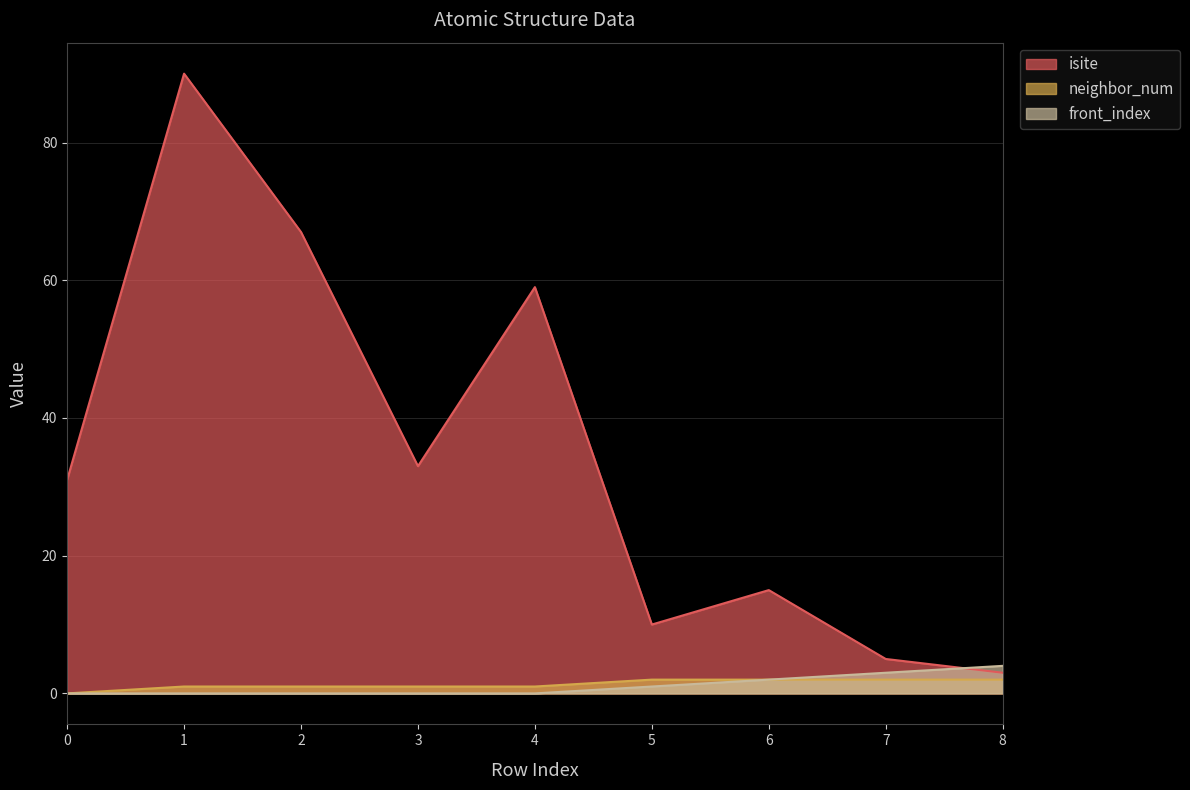

True or false: neighbor_num has a value of 1 at 1.

True